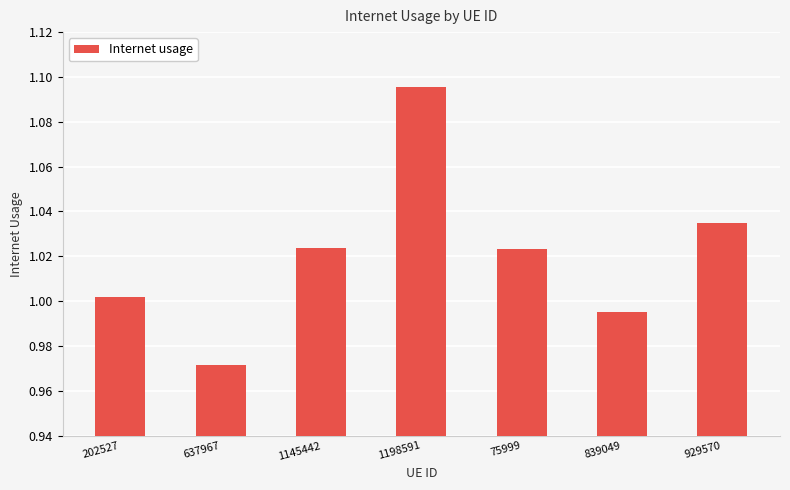

At which category does the chart reach its peak across all series?

1198591